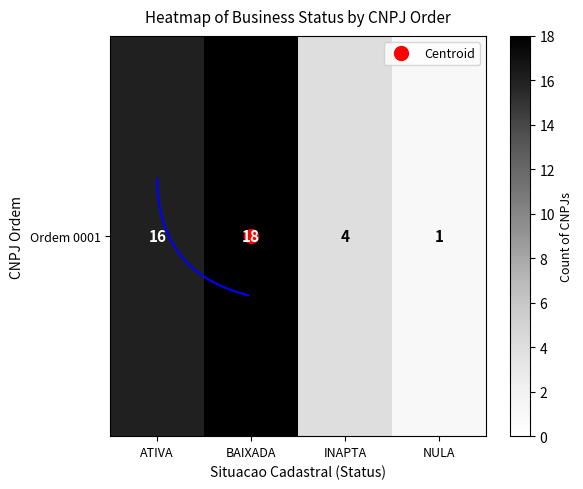

Which has a higher value, BAIXADA or INAPTA?

BAIXADA